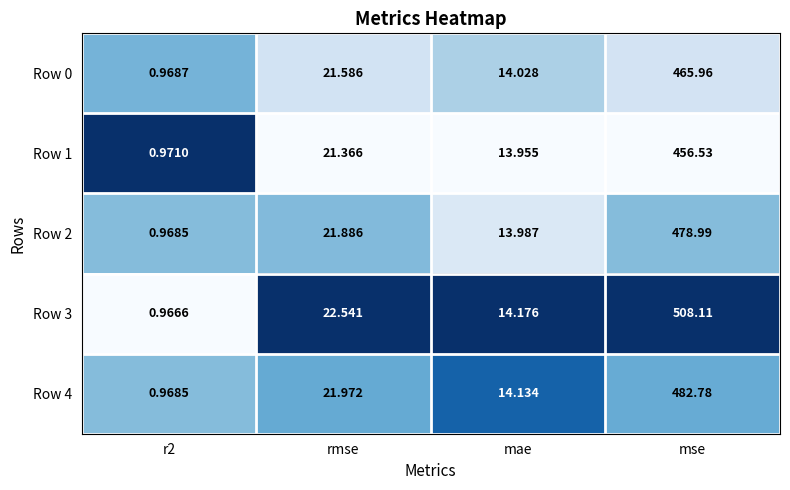

At which category is the sum across all series the highest?

mse